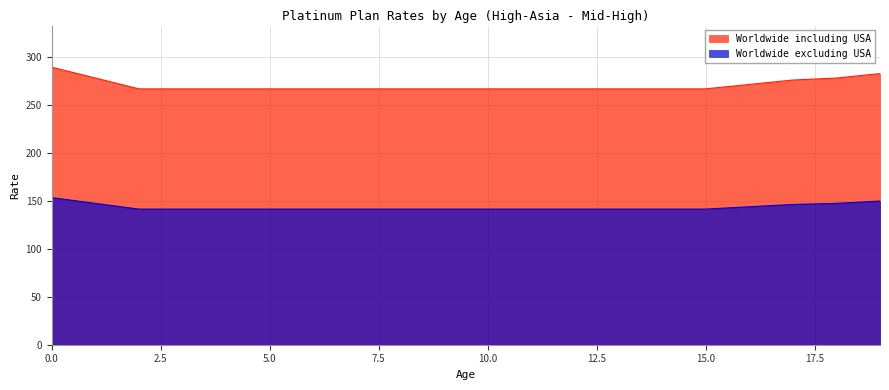

What is the value of the Worldwide including USA point at the 3rd from the left?

267.2